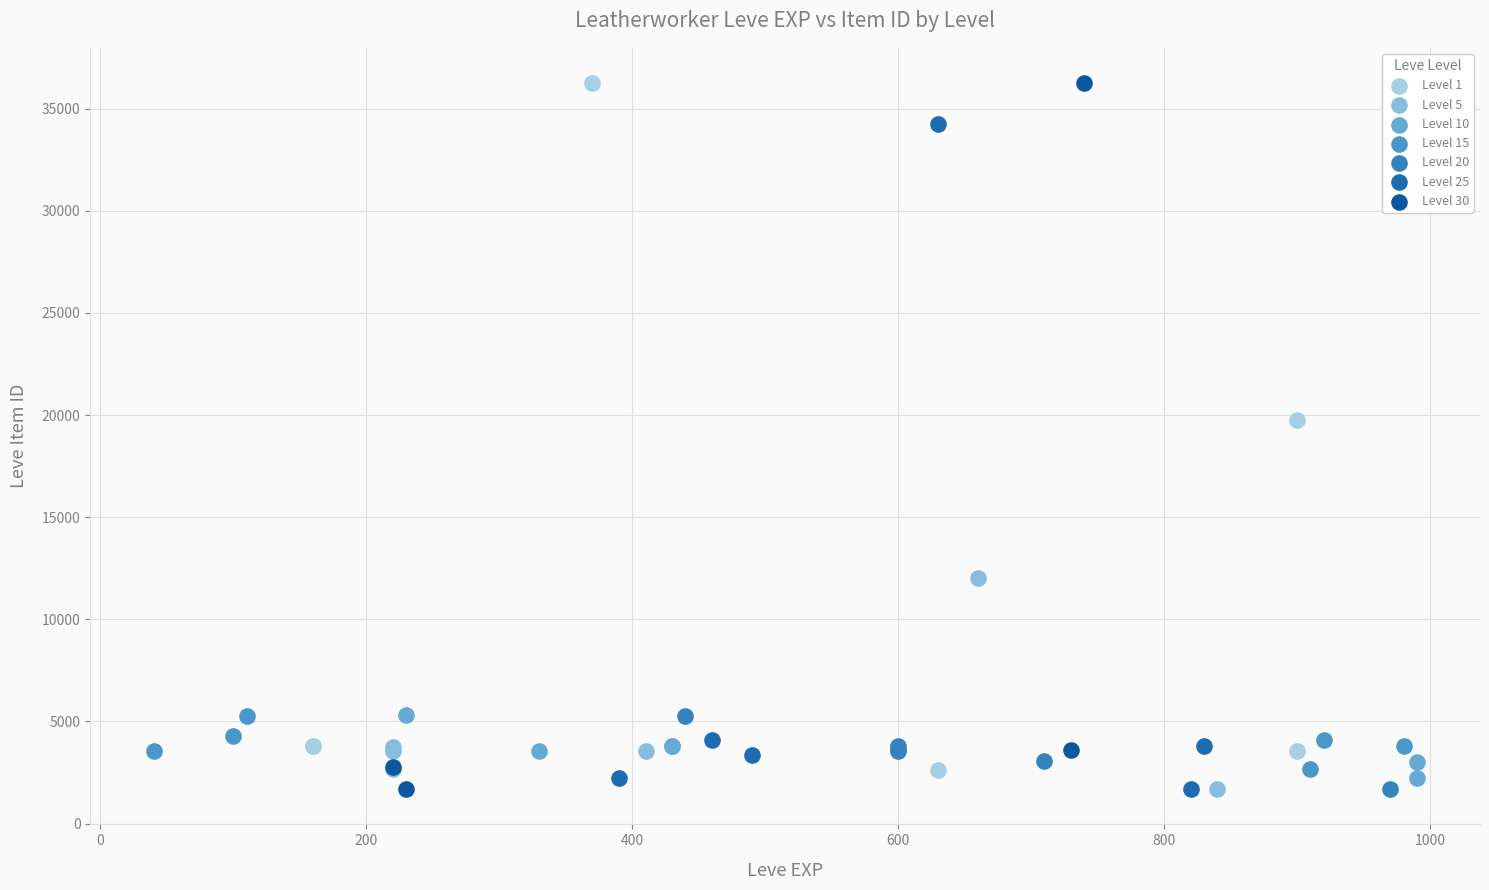

What are all the series names shown in the legend?

Level 1, Level 5, Level 10, Level 15, Level 20, Level 25, Level 30